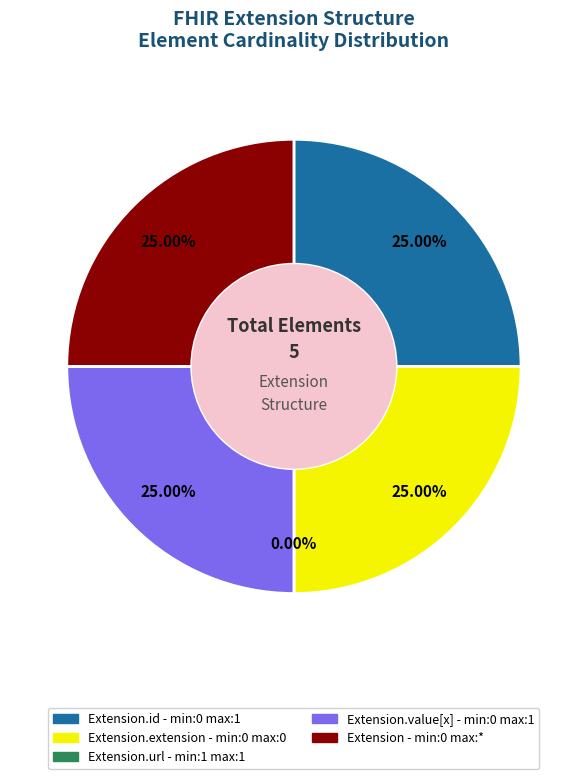

Do Extension.id and Extension.url together represent more than half of the pie?

No